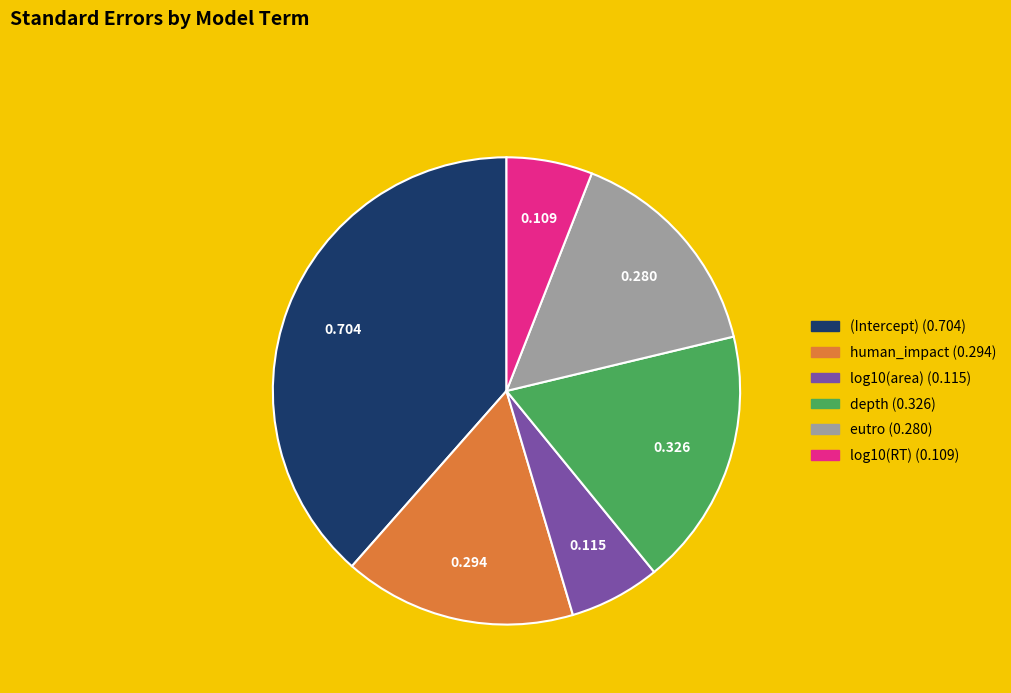

The log10(area) slice represents 1% of the pie. True or false?

False